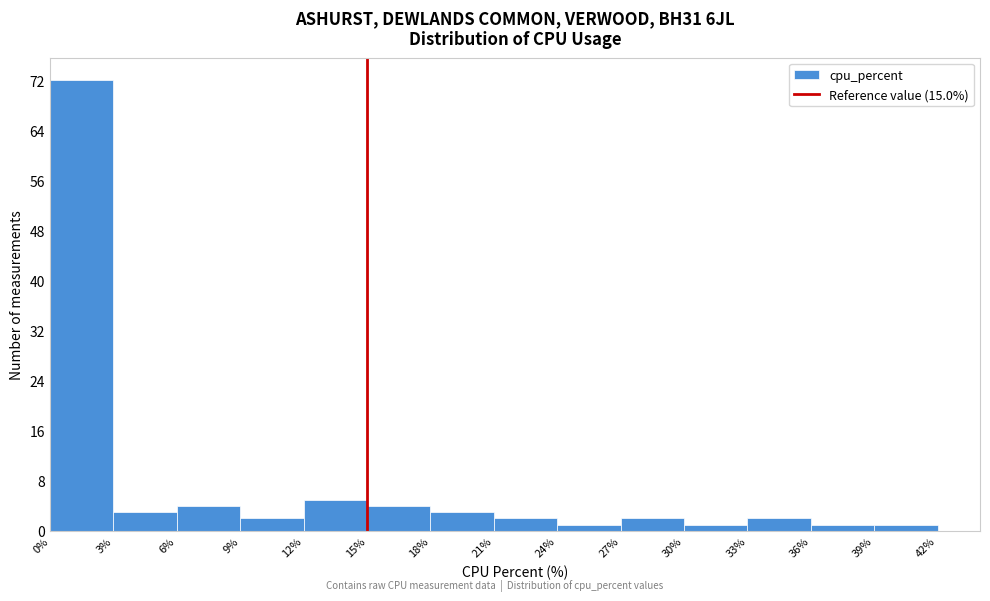

Reading left to right, transcribe this chart: for each bar, give the range it covers on the x-axis and its height. The values are not printed on the chart, so give them approximately, as read against the axis.

0% to 3%: 72
3% to 6%: 3
6% to 9%: 4
9% to 12%: 2
12% to 15%: 5
15% to 18%: 4
18% to 21%: 3
21% to 24%: 2
24% to 27%: 1
27% to 30%: 2
30% to 33%: 1
33% to 36%: 2
36% to 39%: 1
39% to 42%: 1